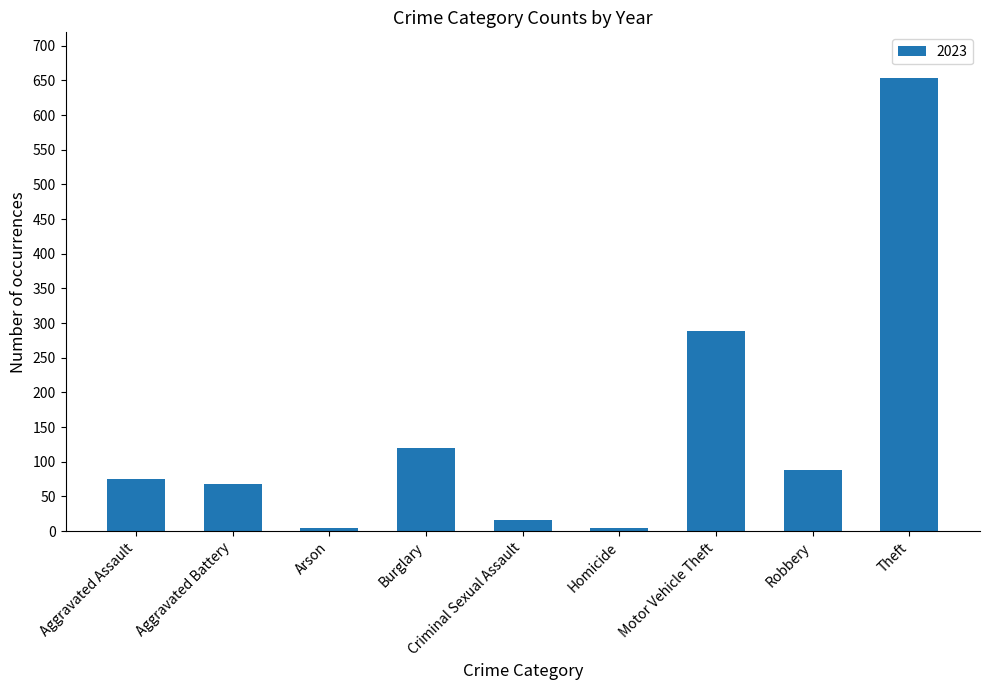

Between Robbery and Criminal Sexual Assault, which is larger?

Robbery